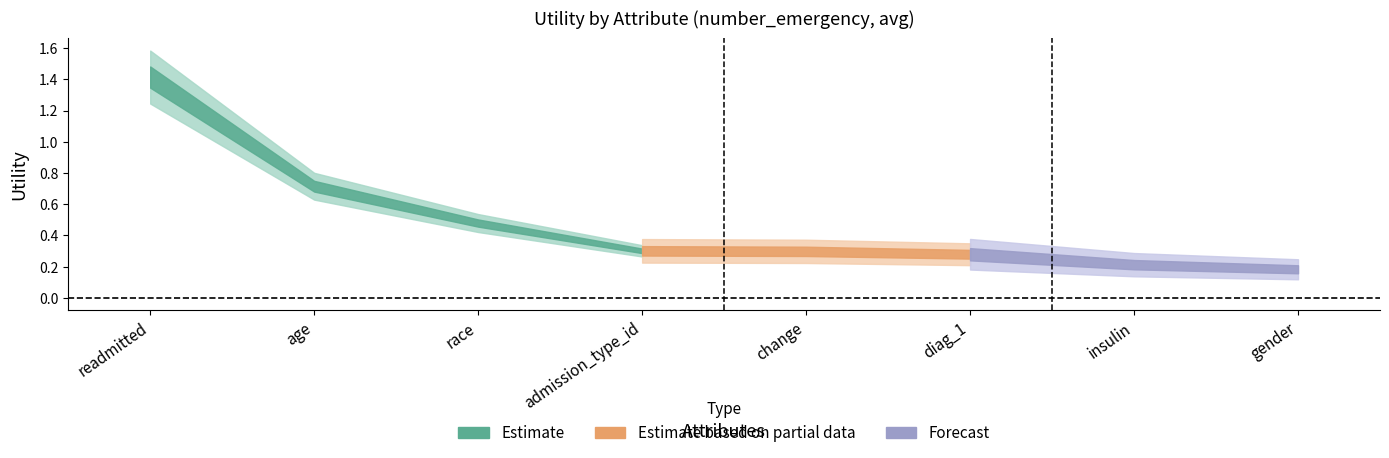

List the labels in order of value, smallest first.

gender, insulin, diag_1, change, admission_type_id, race, age, readmitted